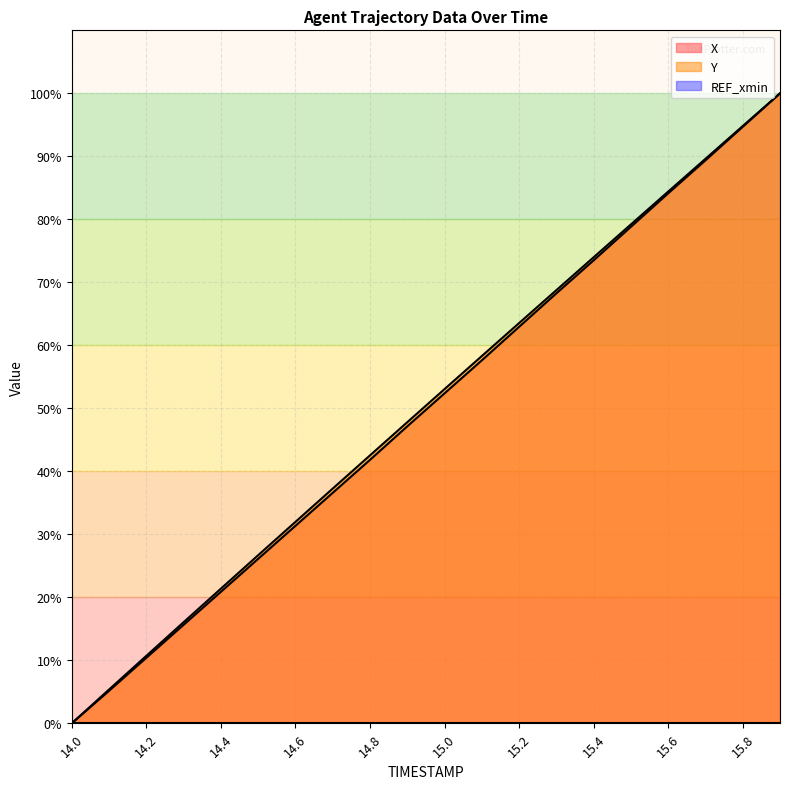

Where is Y nearest to the value 50?

14.9